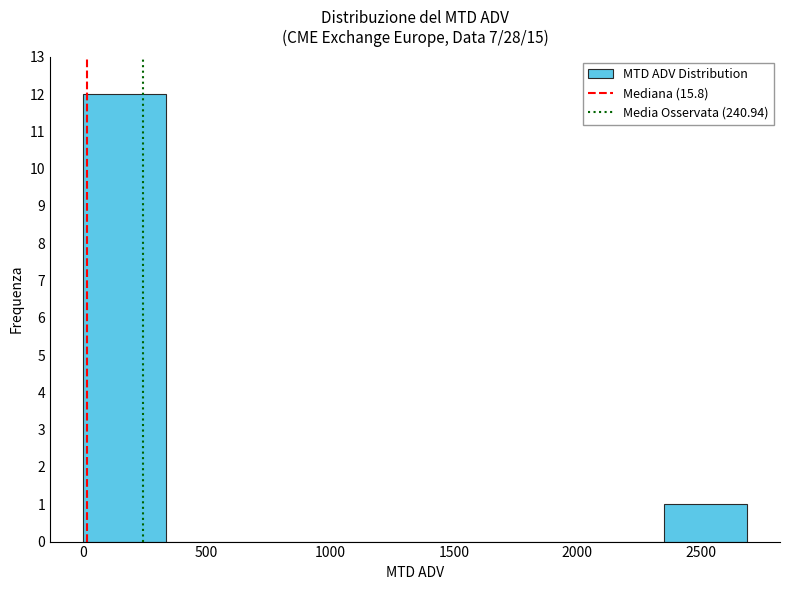

Which range on the x-axis has the tallest bar?

0 to 350